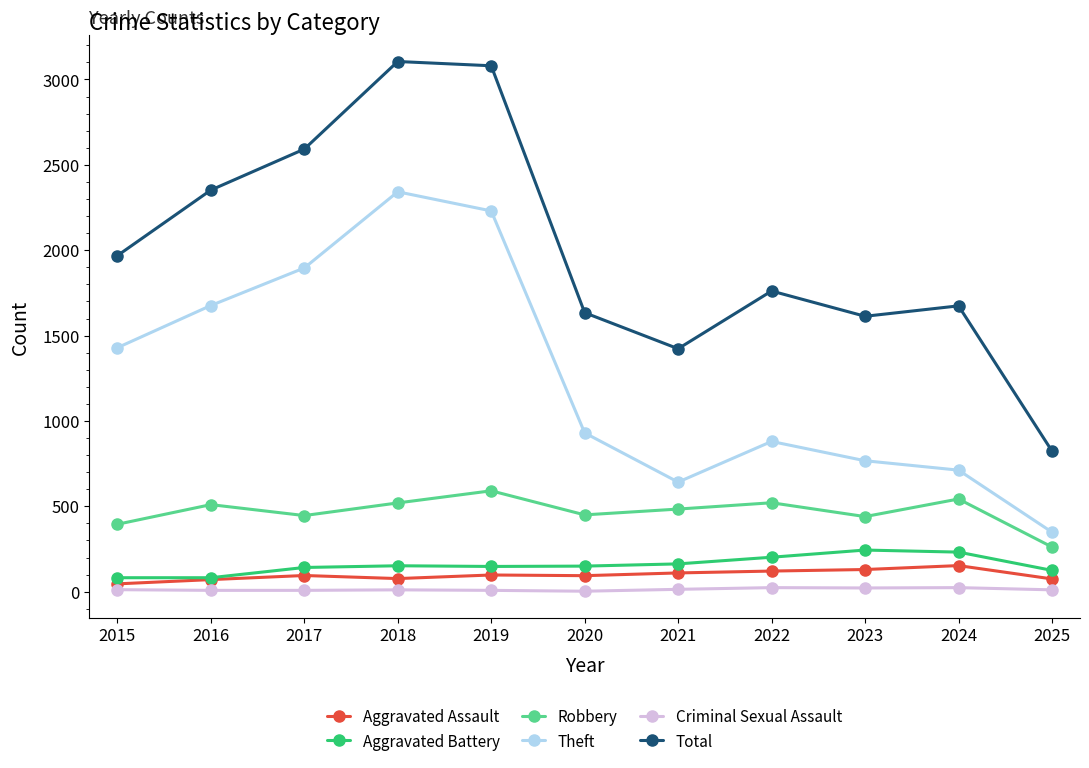

What is the difference between the second highest and minimum values in the Theft series?

1881